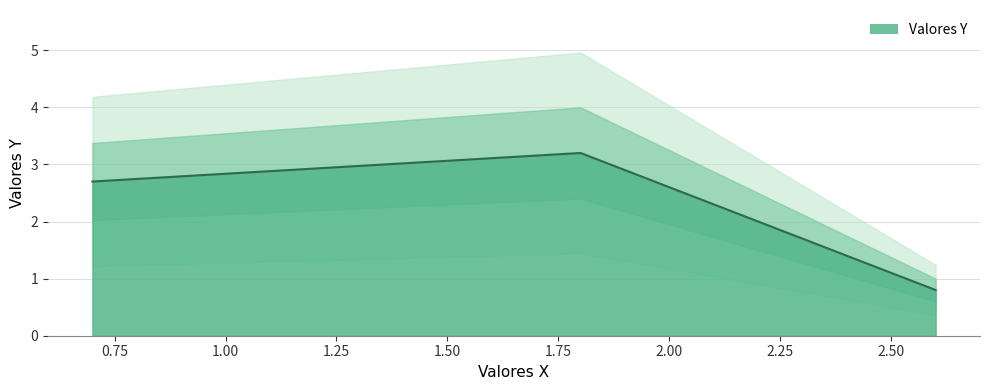

Is it true that the value at 2.6 is 0.3?

False